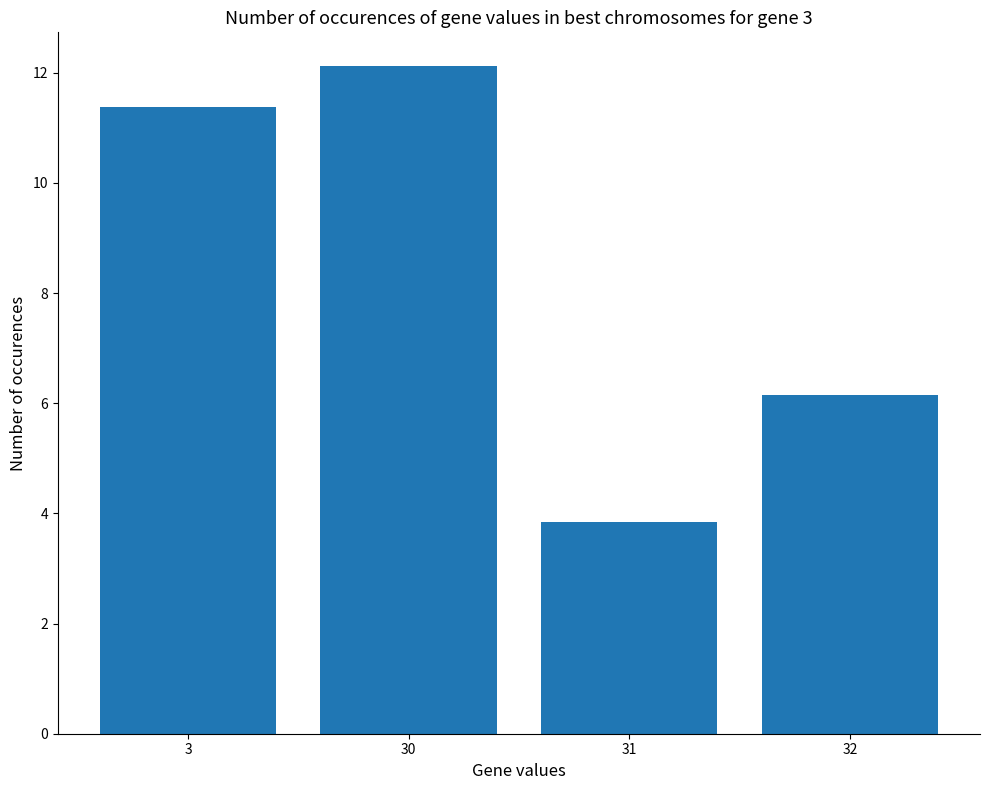

What is the difference between the maximum and minimum values?

8.3